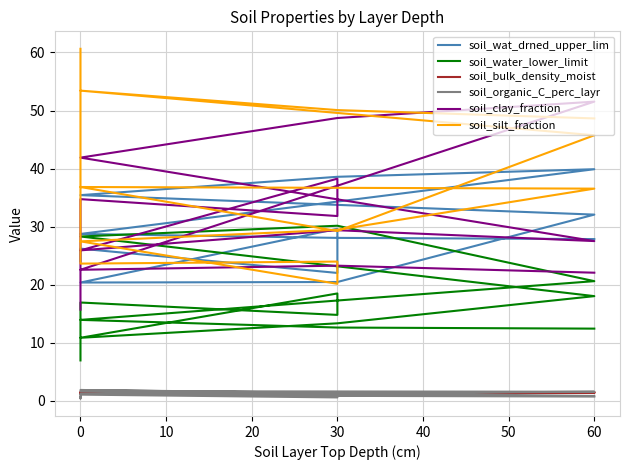

True or false: soil_silt_fraction and soil_clay_fraction intersect in this chart.

True